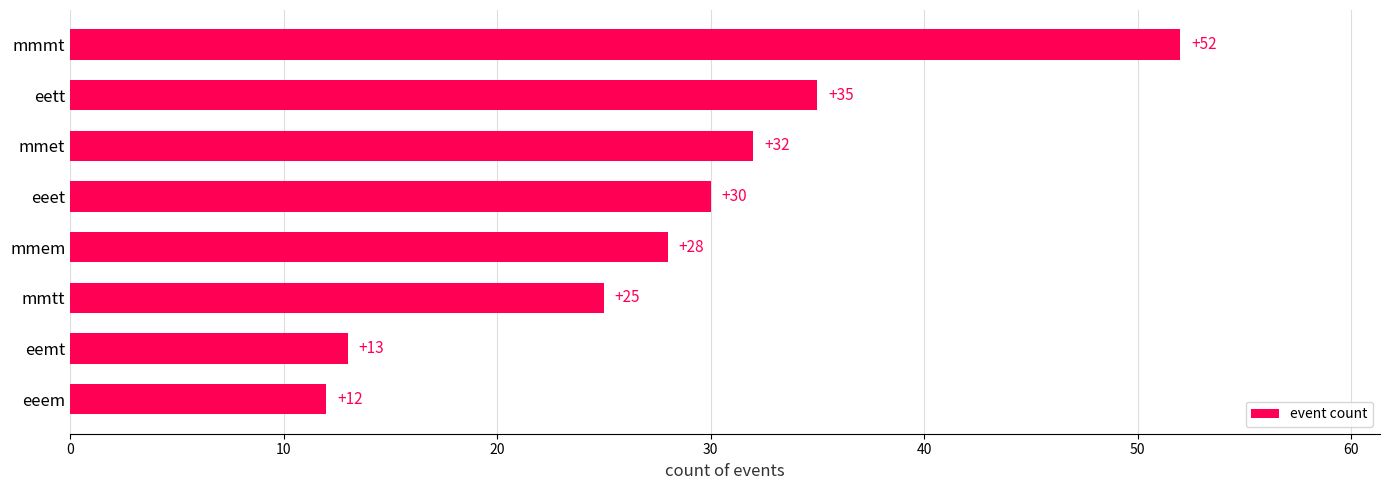

True or false: the data shows 54 at mmet.

False